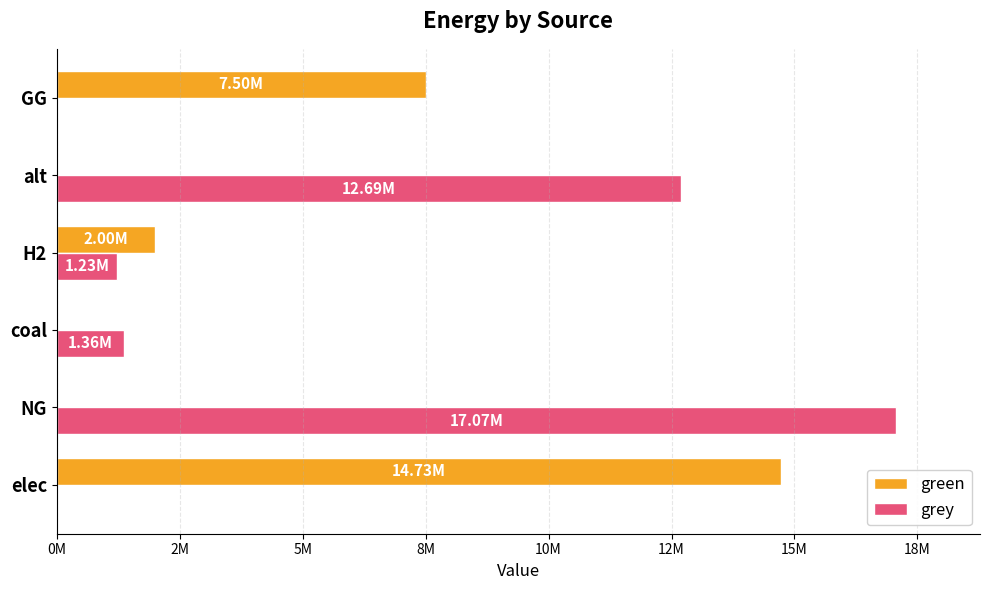

What is the difference between the second highest and second lowest values in the green series?

7500000.0